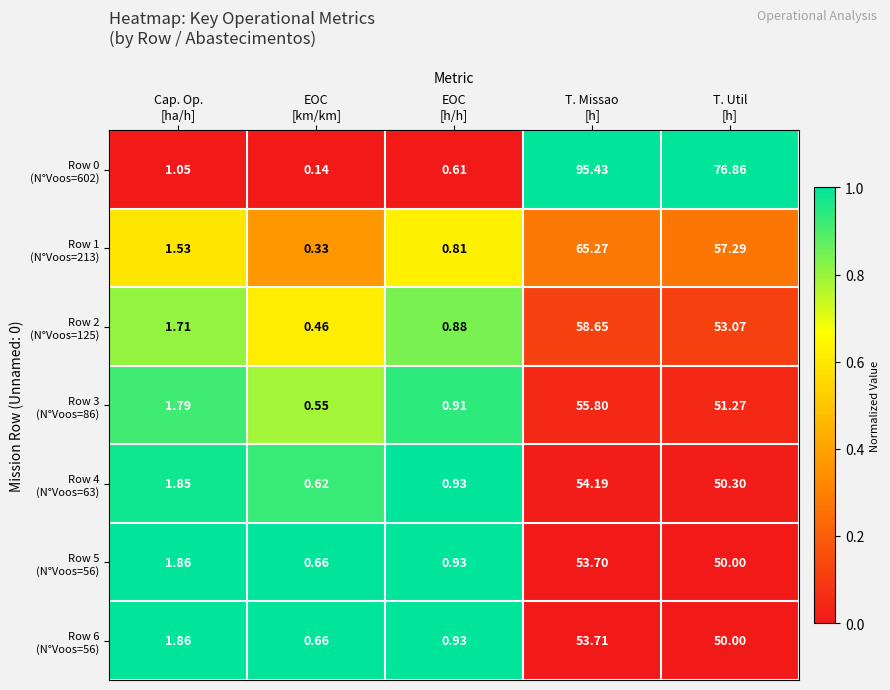

How many data points does each series have?

5